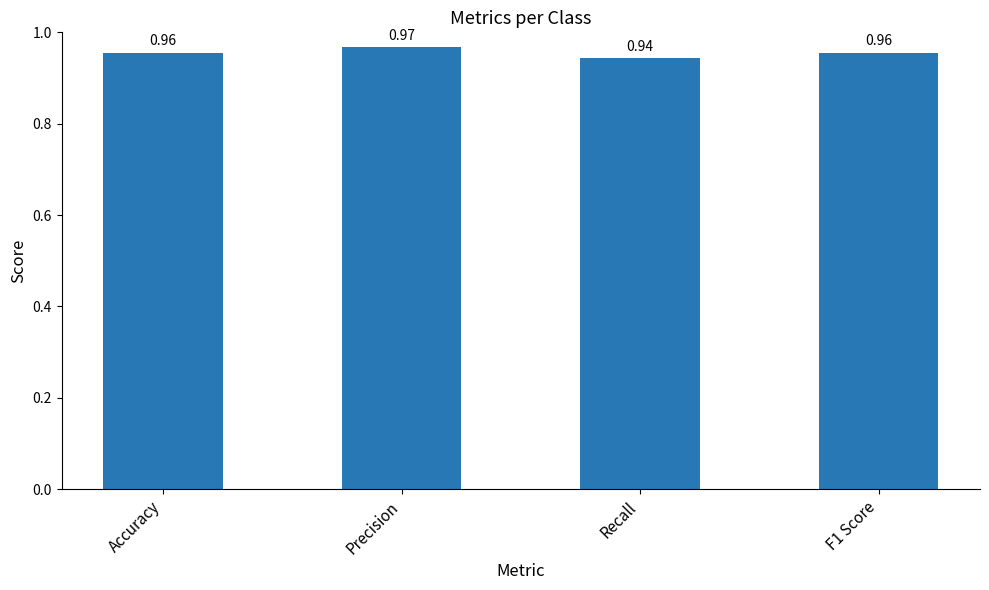

What is the label of the 1st bar from the left?

Accuracy